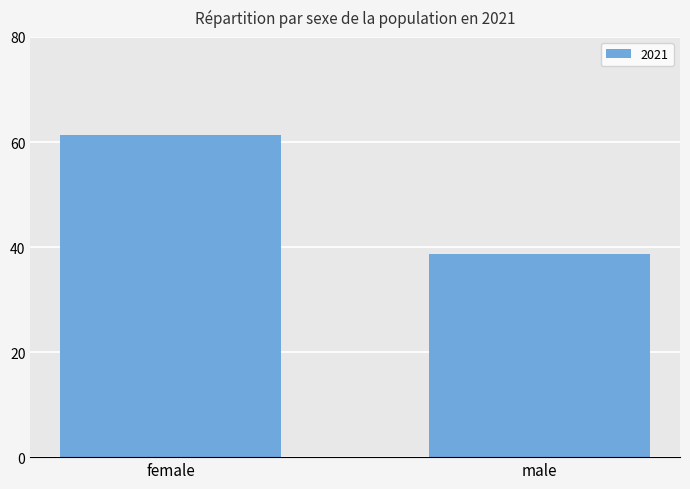

Reading left to right, what are all the values shown in this chart?

61.3	38.7